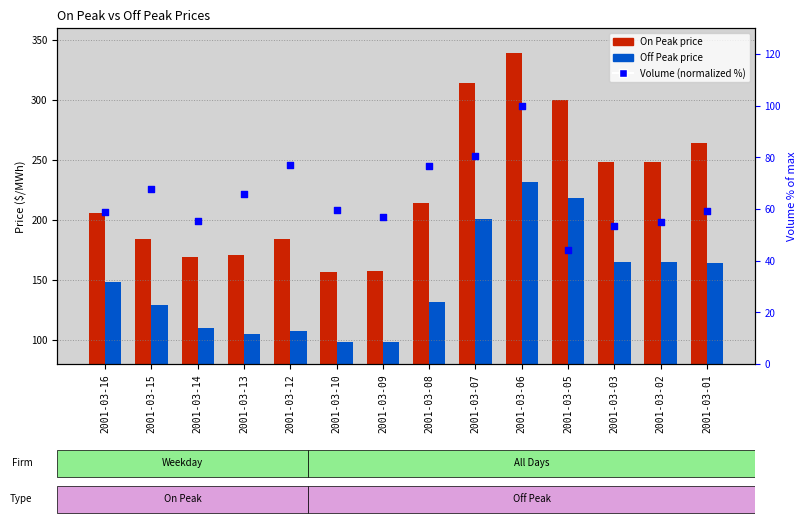

What is the total value across all series at 2001-03-08?

422.4